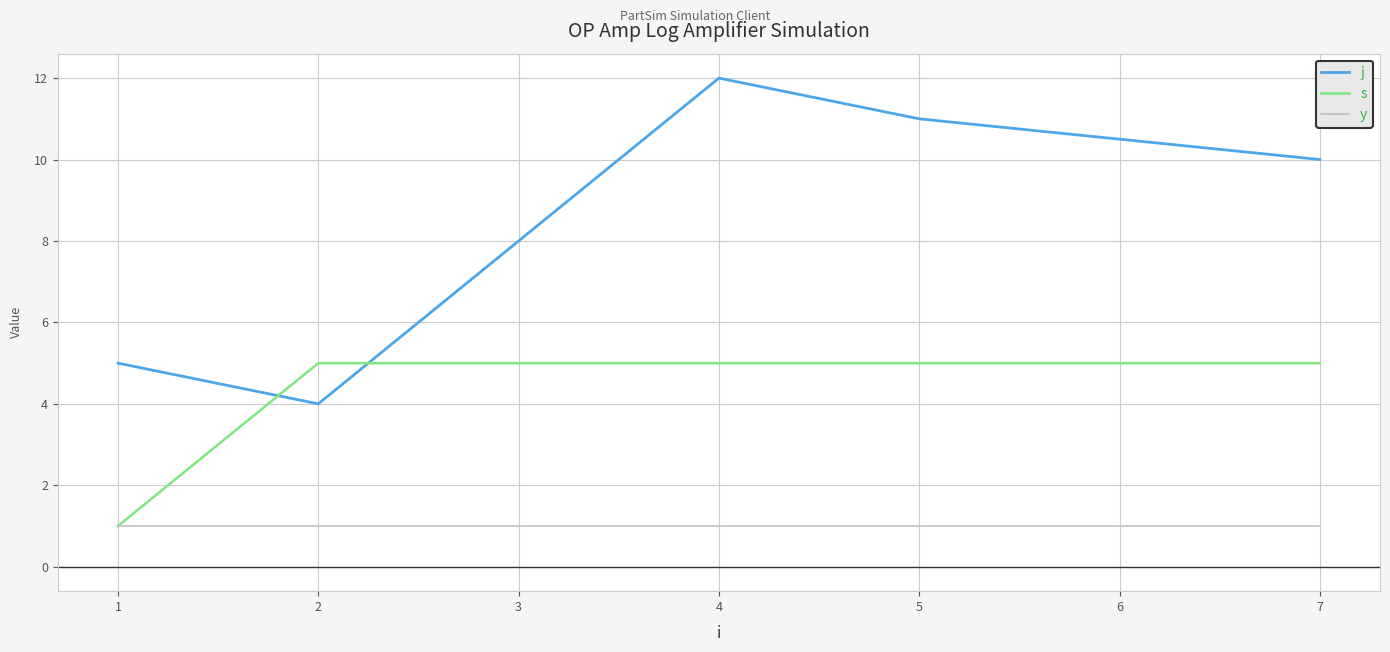

Which category has the highest value across all series?

4